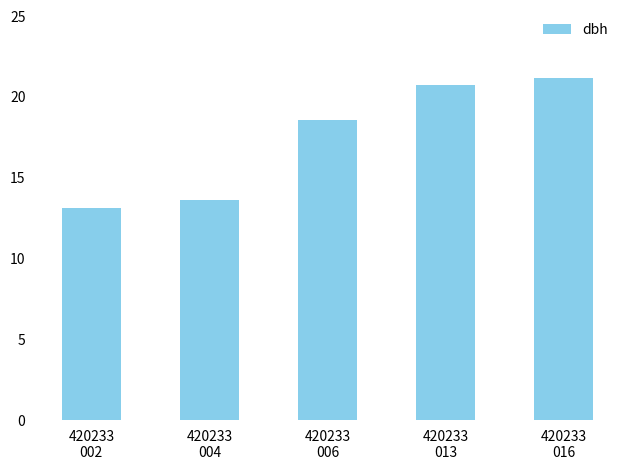

How many data points are less than 18?

2